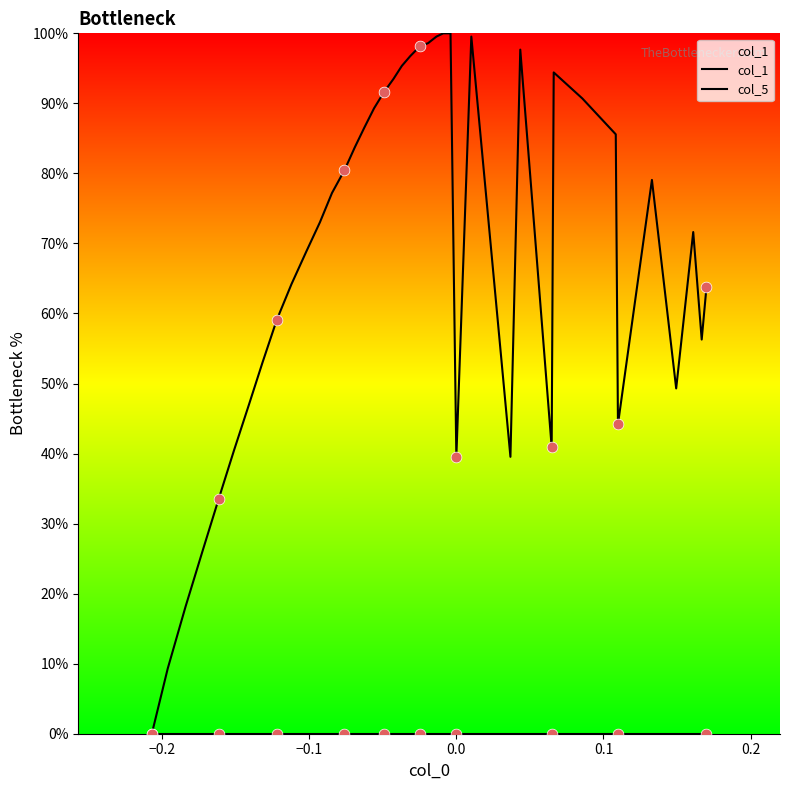

Which series has the largest Y range (max minus min)?

col_1